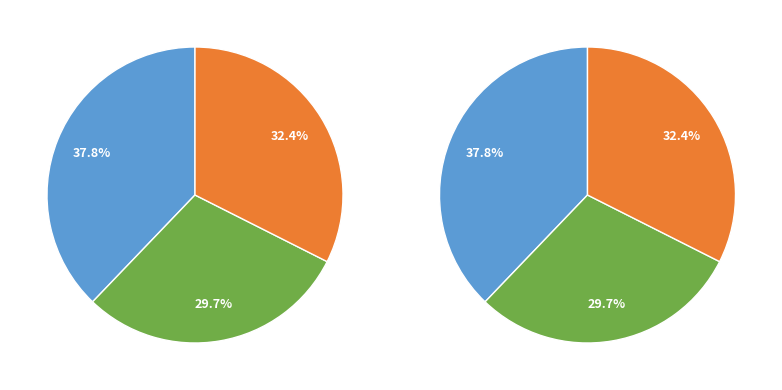

What is the total percentage of COMMODITY CONTRACTS BROKERS & DEALERS and REAL ESTATE INVESTMENT TRUSTS?

62.2%